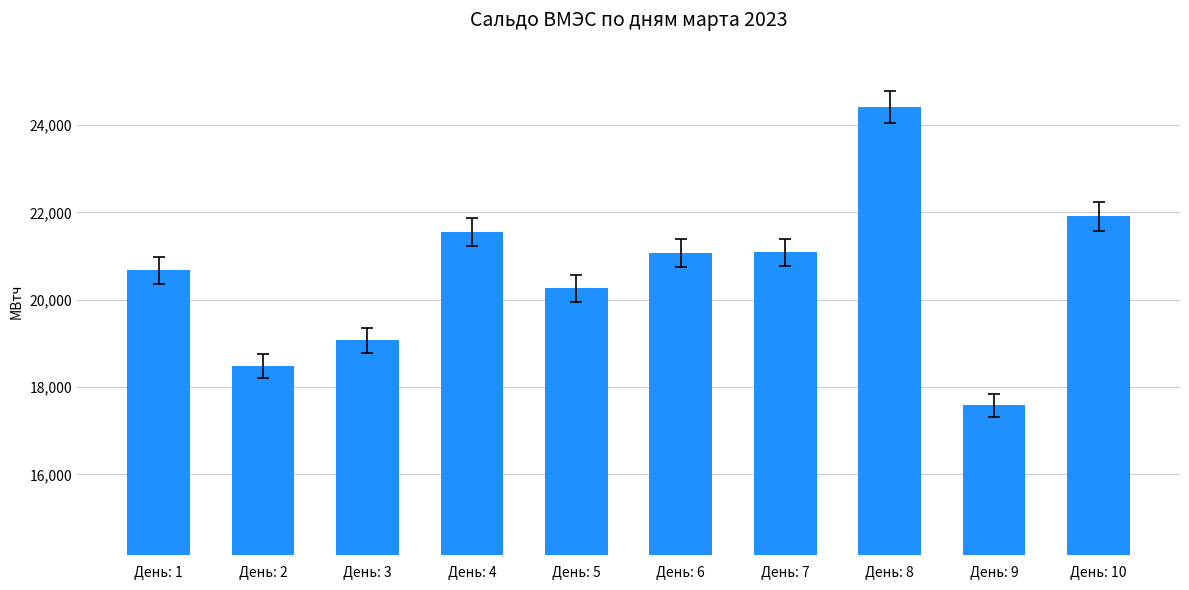

What is the difference between the values at День: 1 and День: 2?

2204.5